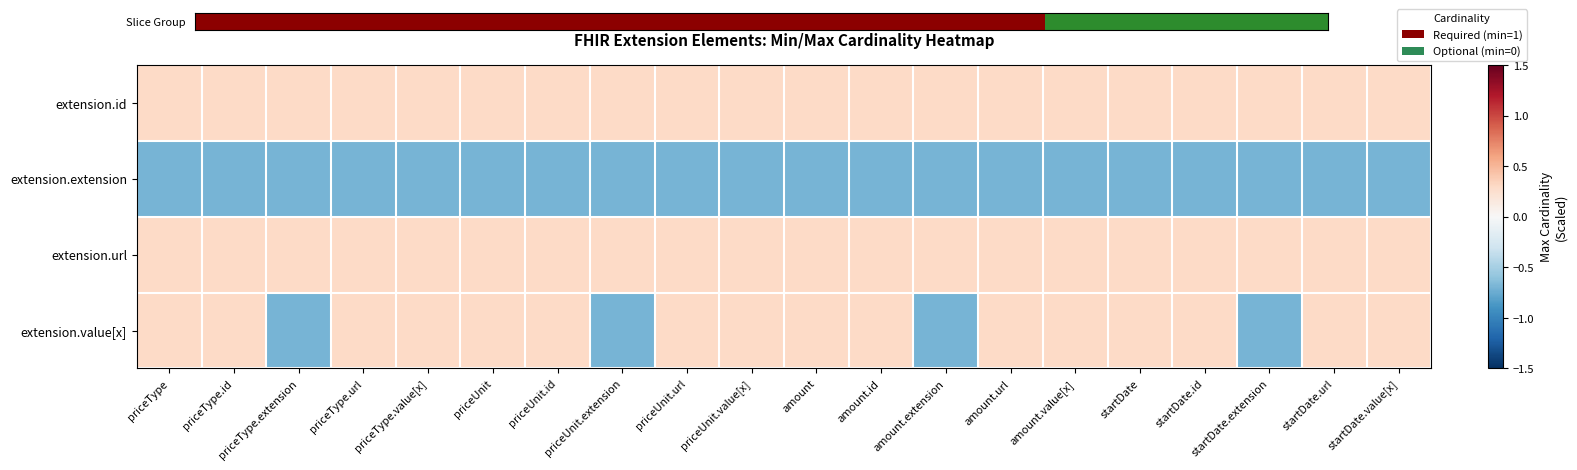

Which has a higher value, priceType.extension or amount.extension?

priceType.extension